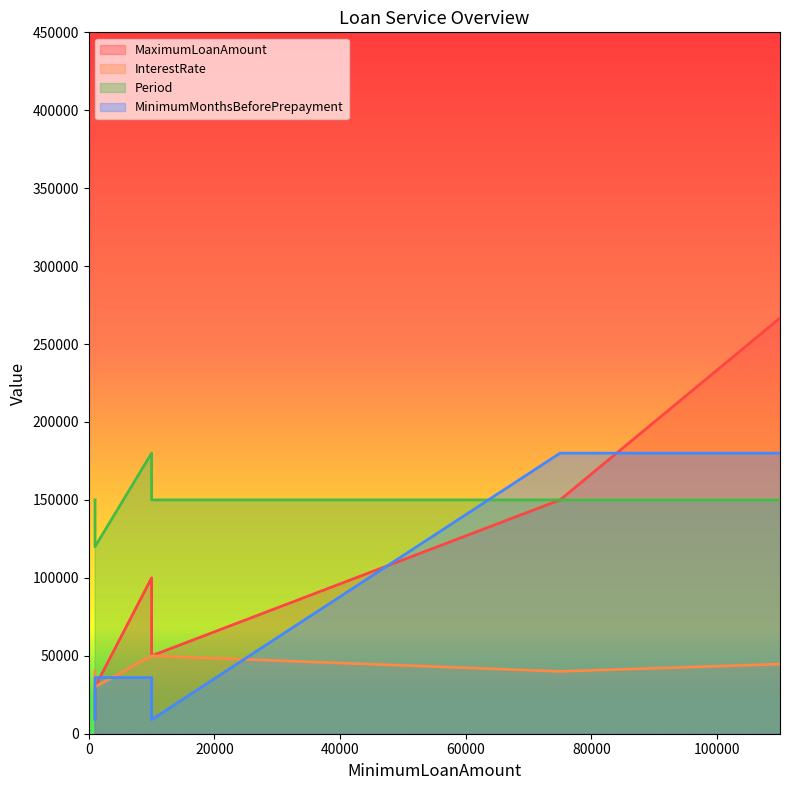

How many MinimumMonthsBeforePrepayment values are between 3 and 60?

6